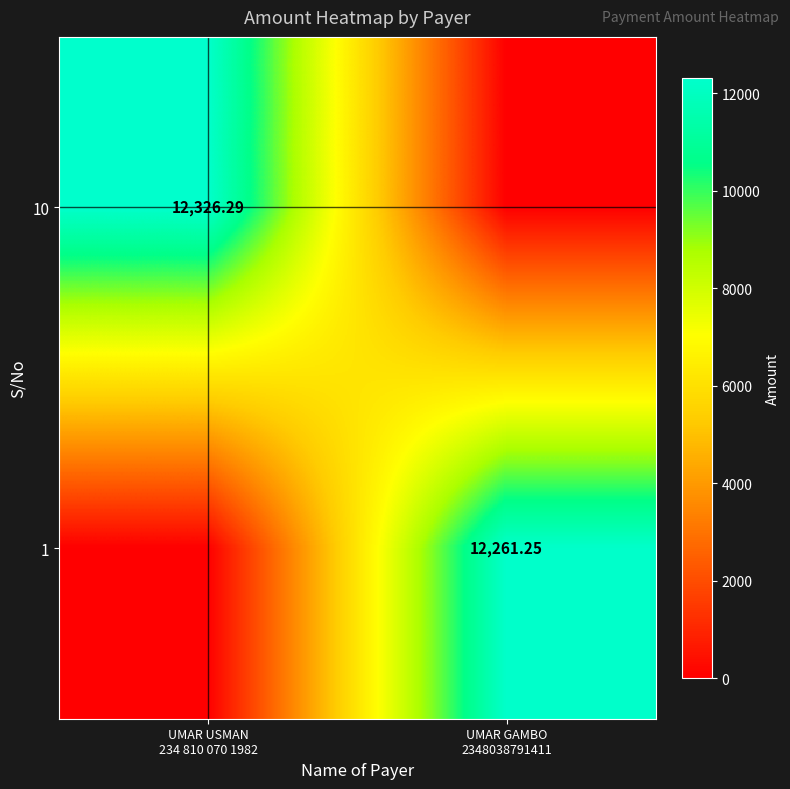

Between UMAR GAMBO
2348038791411 and UMAR USMAN
234 810 070 1982, which is larger?

UMAR USMAN
234 810 070 1982